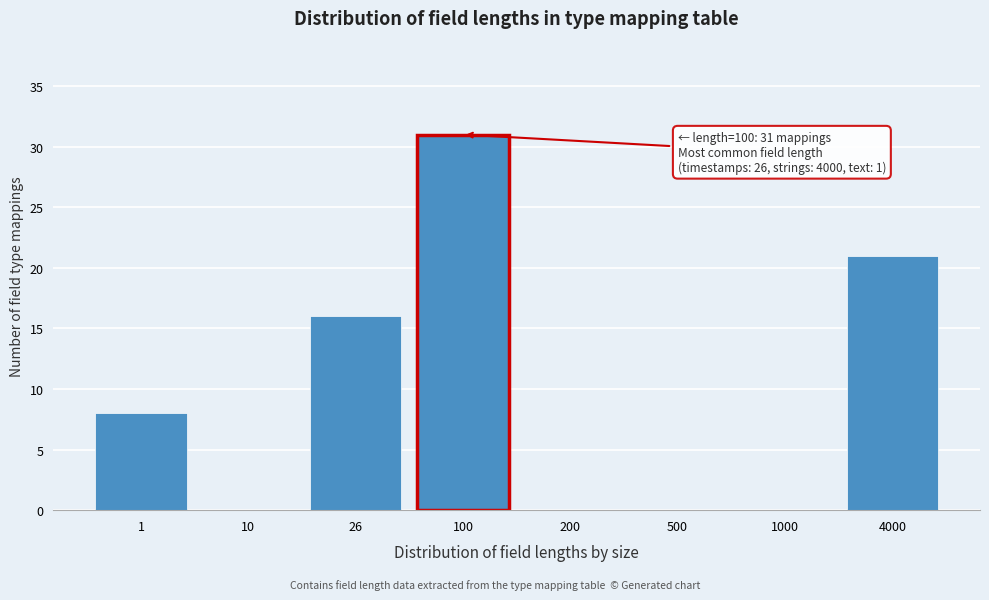

Reading left to right, extract all data points from this chart.

1=8	10=0	26=16	100=31	200=0	500=0	1000=0	4000=21